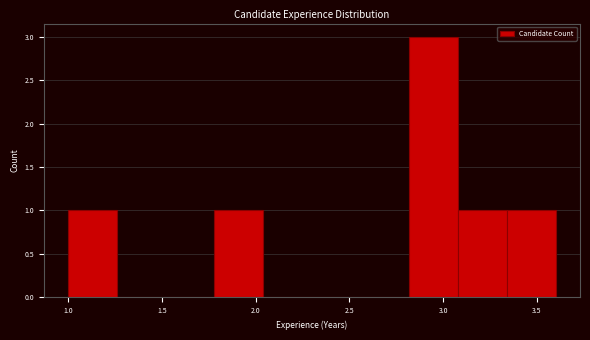

Which range on the x-axis has the tallest bar?

2.82 to 3.08